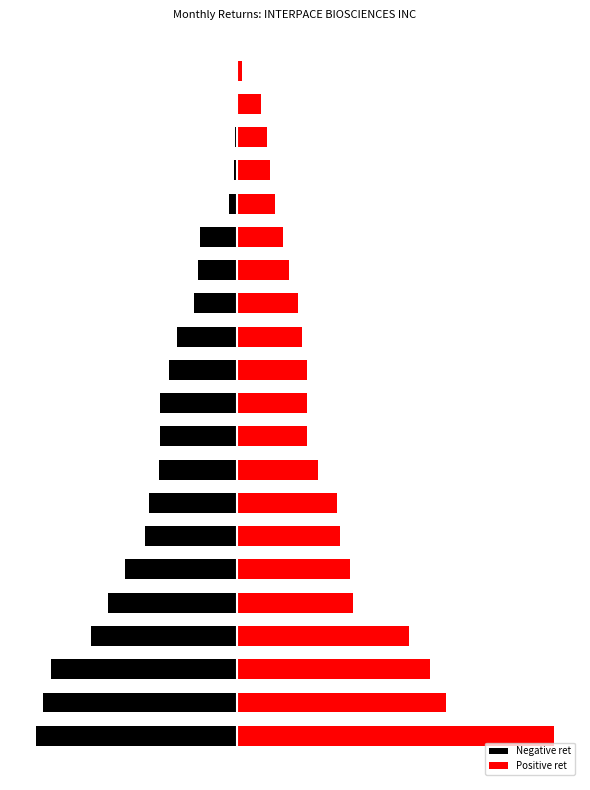

At which label is Positive ret closest to 0?

20